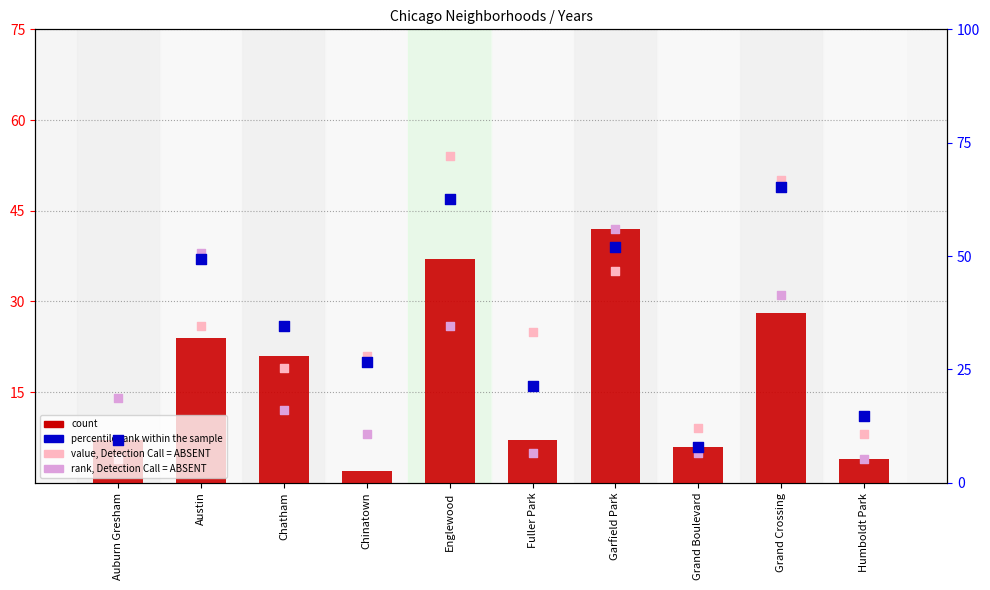

What are all the series names shown in the legend?

count, value, Detection Call = ABSENT, rank, Detection Call = ABSENT, percentile rank within the sample